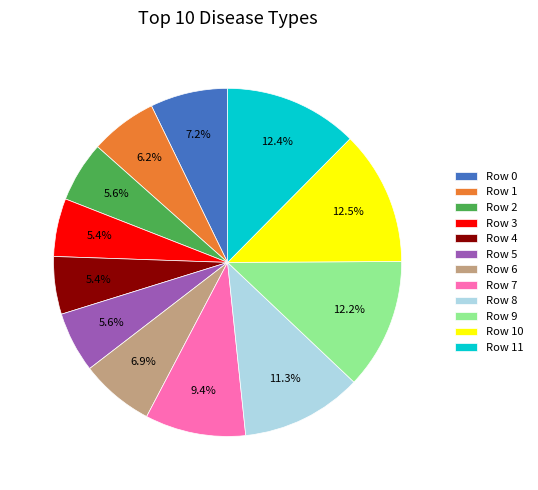

How much of the chart is everything except Row 2?

94.4%